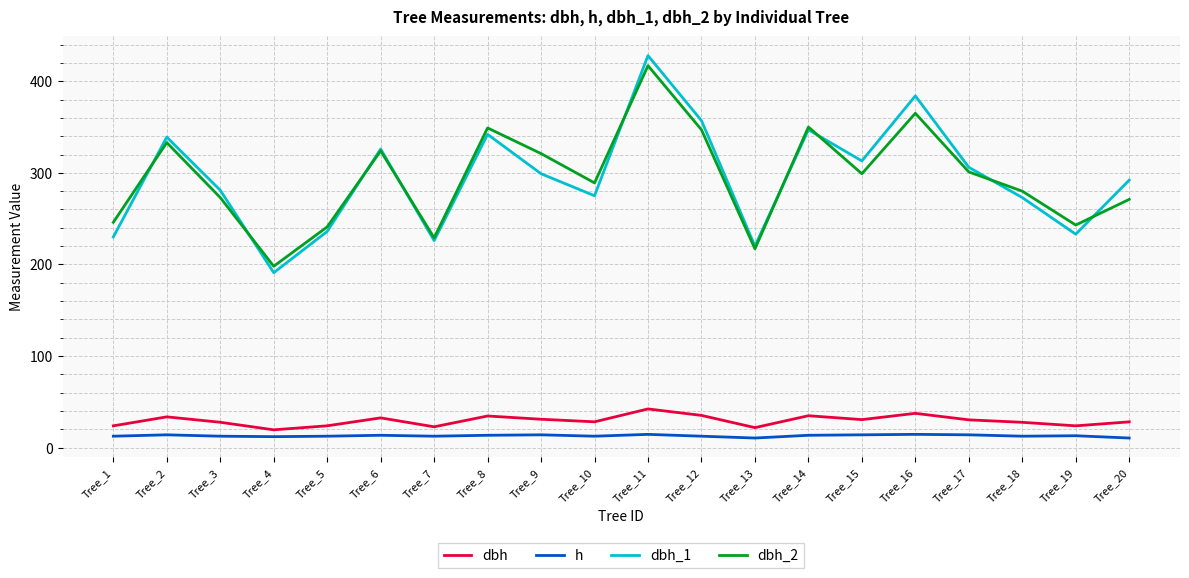

The dbh_1 series shows 384.0 at Tree_16. True or false?

True